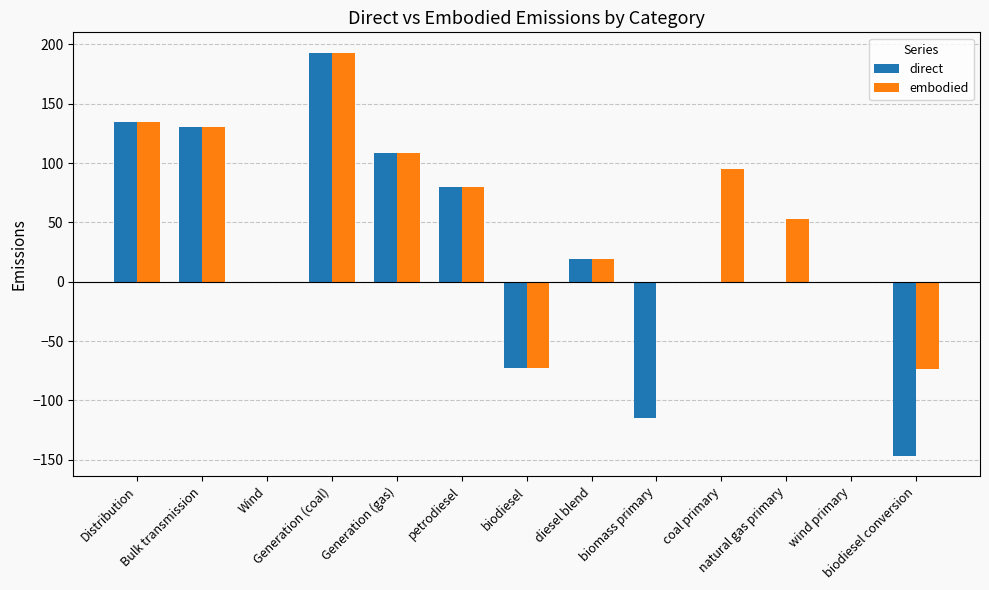

Which series has the largest total across all categories?

embodied